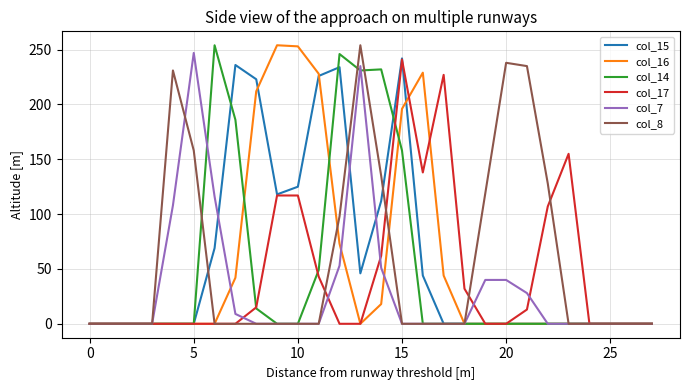

What is the maximum value shown in the chart?

254